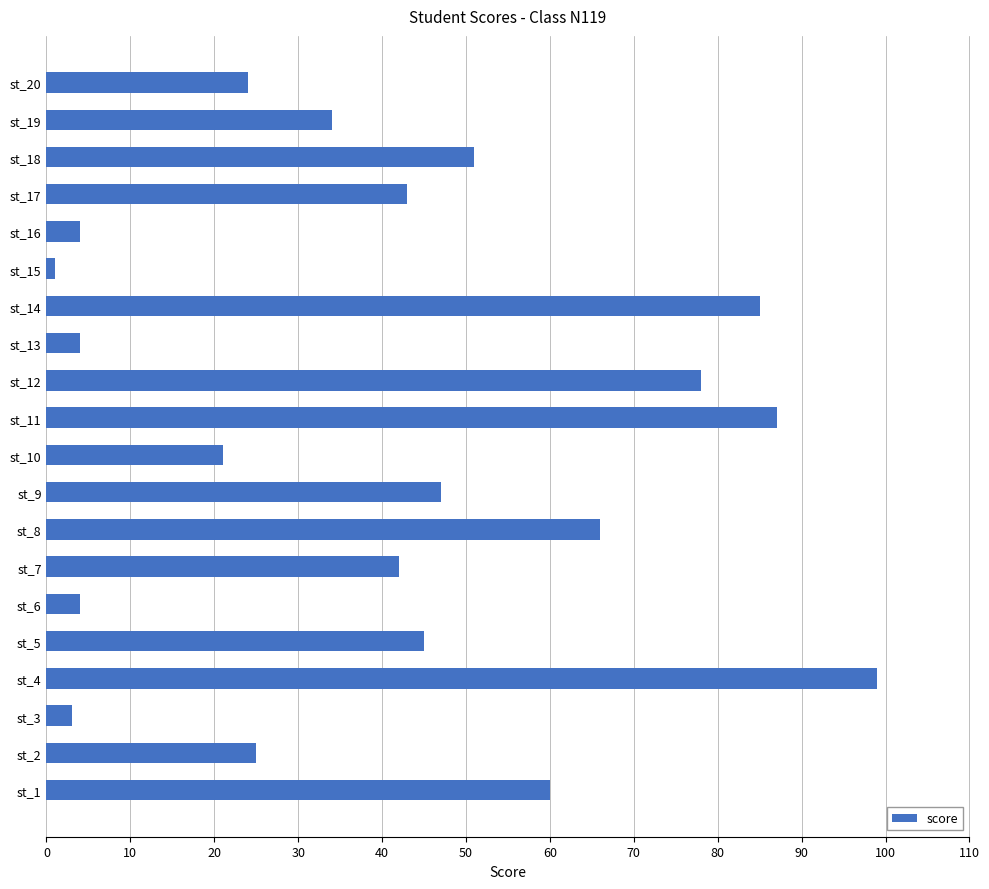

Reading bottom to top, transcribe all the data shown in this chart.

st_1=60	st_2=25	st_3=3	st_4=99	st_5=45	st_6=4	st_7=42	st_8=66	st_9=47	st_10=21	st_11=87	st_12=78	st_13=4	st_14=85	st_15=1	st_16=4	st_17=43	st_18=51	st_19=34	st_20=24